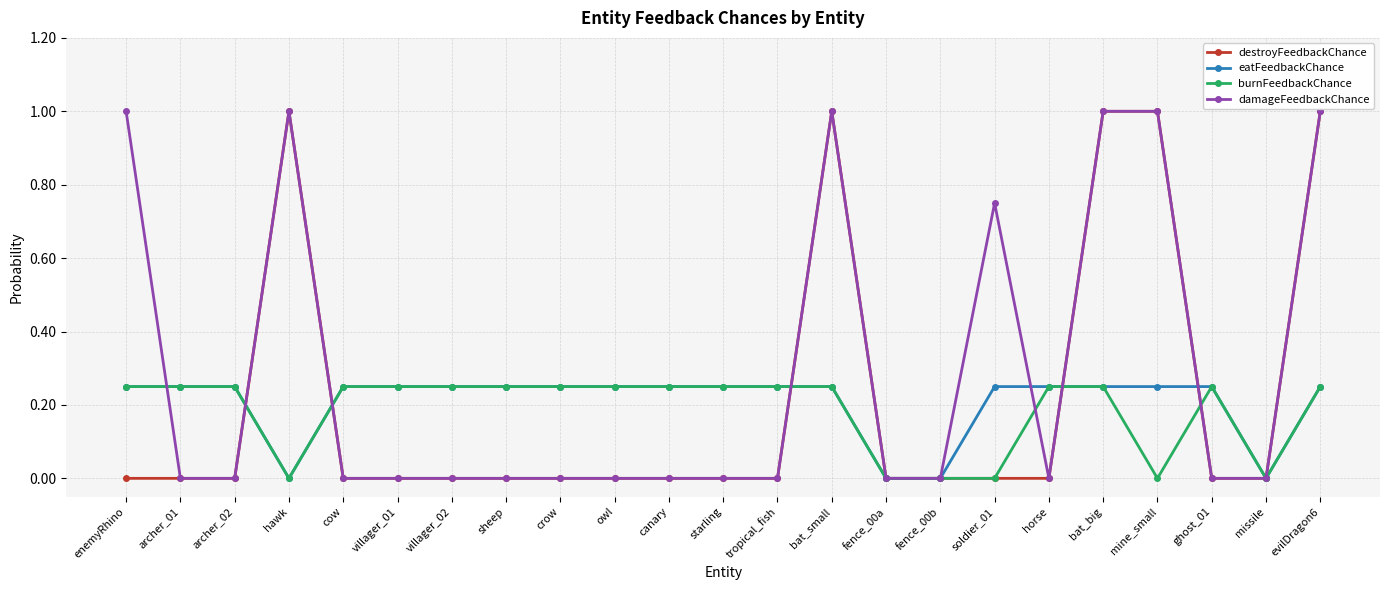

Which series has the largest total across all categories?

damageFeedbackChance